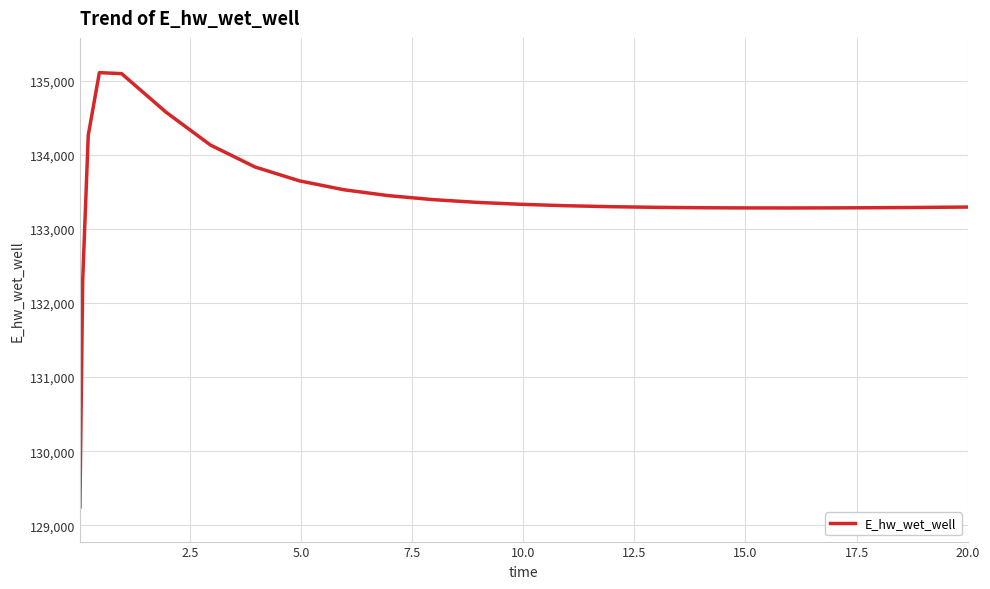

What is the greatest value displayed?

135107.2